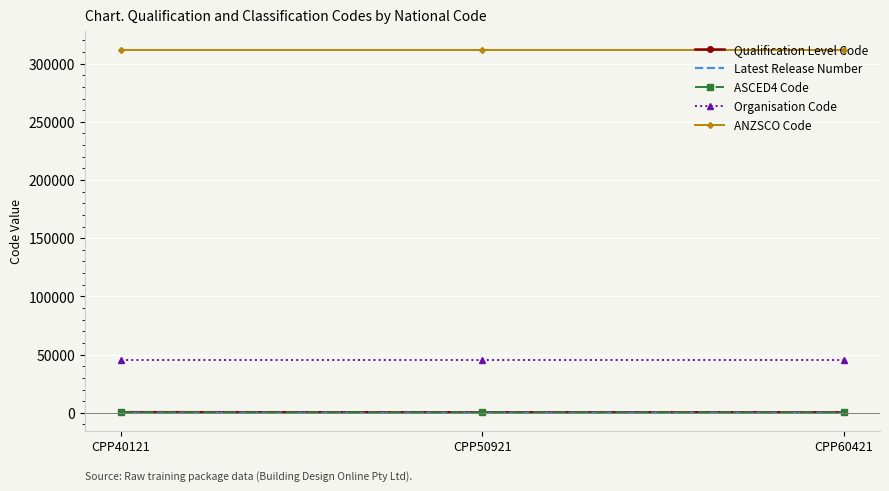

What is the lowest value of the ASCED4 Code series?

401